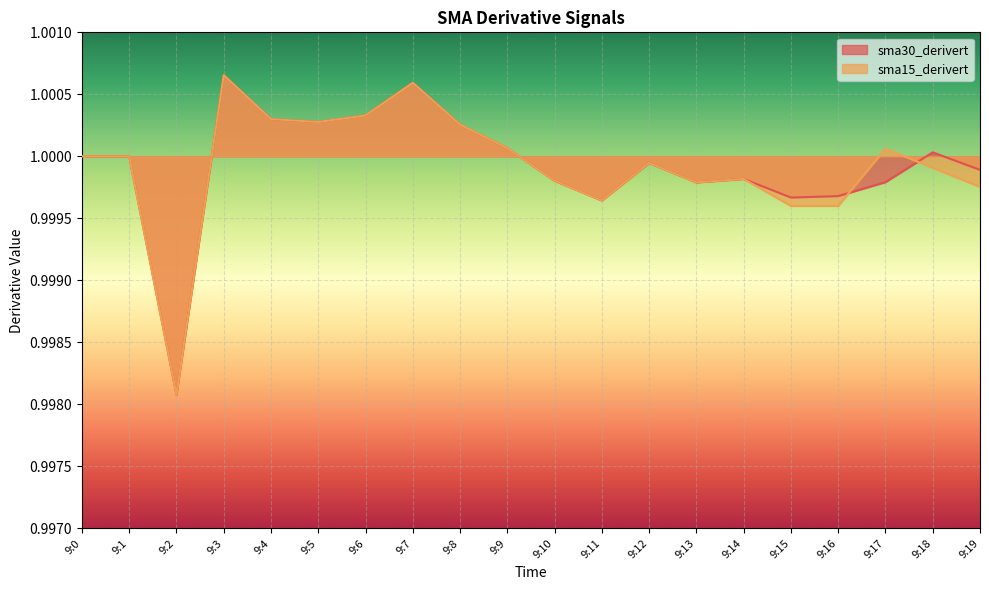

At how many categories does at least one series exceed 0?

20